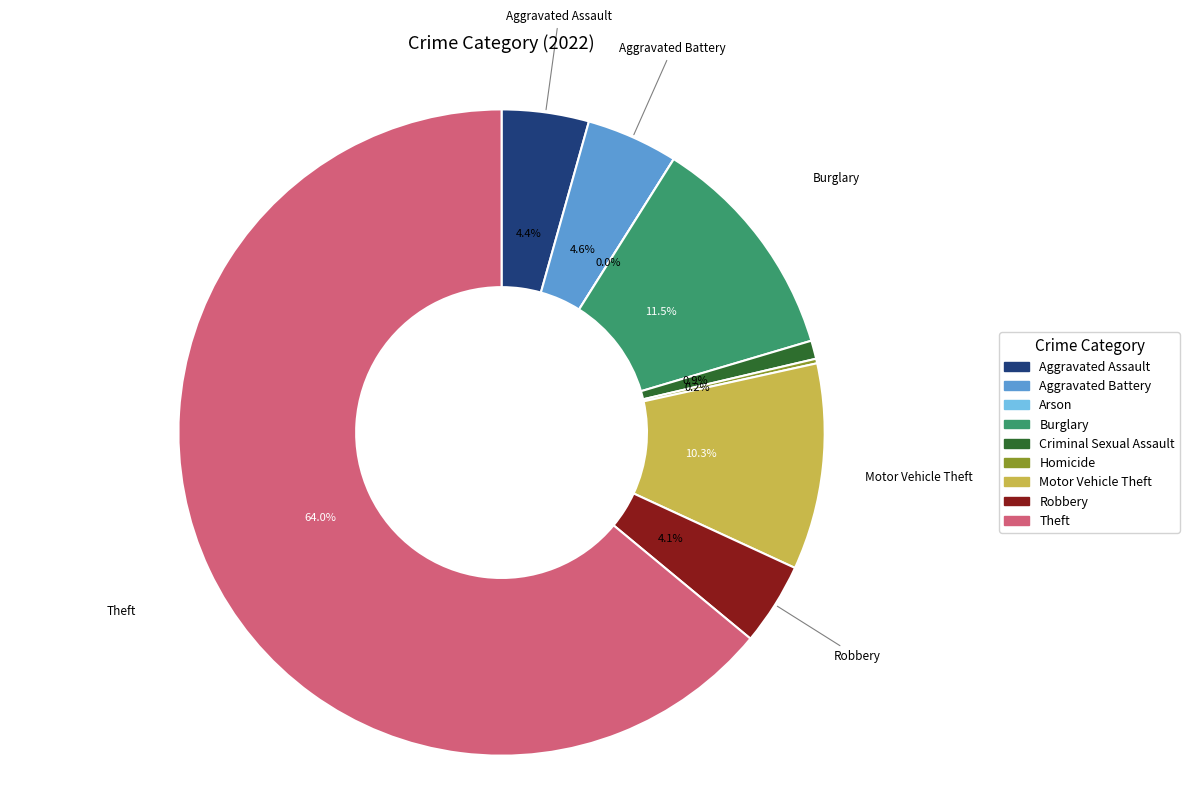

Which slice is the largest?

Theft